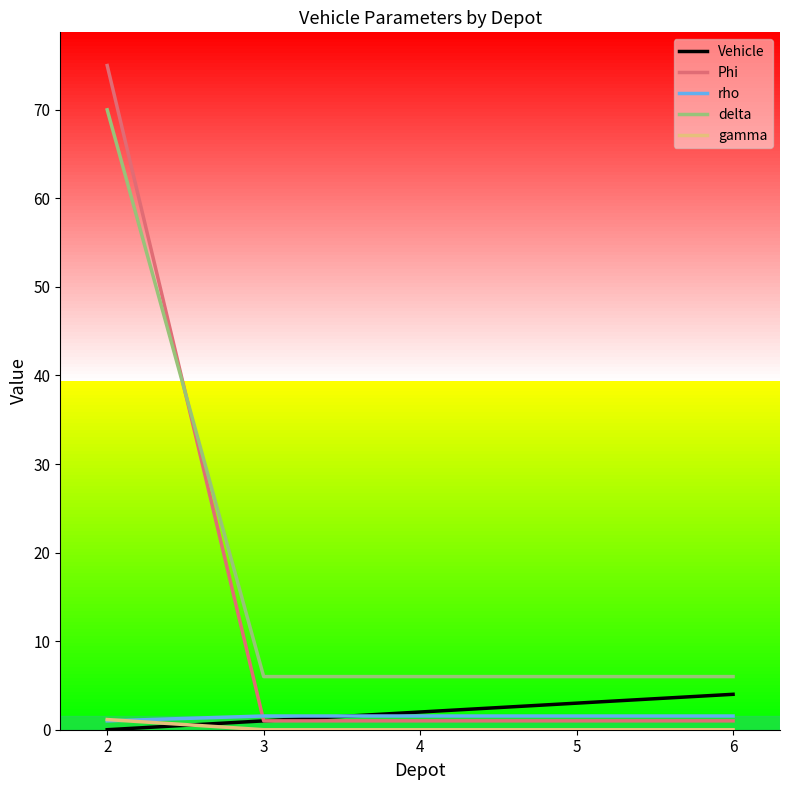

Which series ends up on top after the final intersection of Vehicle and gamma?

Vehicle